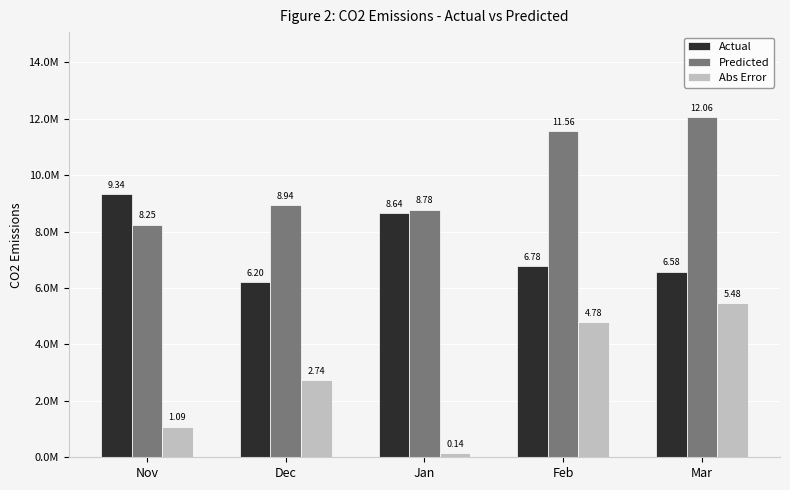

What are all the series names shown in the legend?

Actual, Predicted, Abs Error